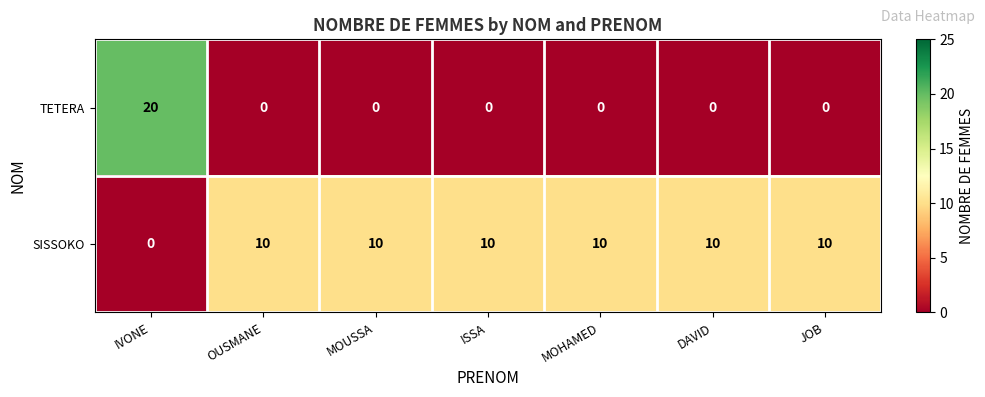

How many SISSOKO values are between 10 and 11?

6